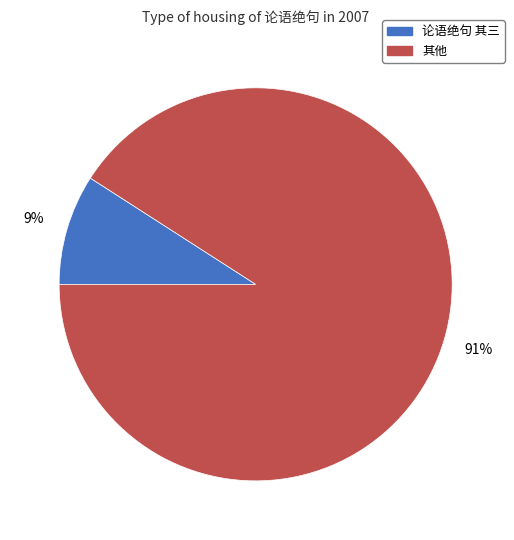

Does any single category account for the majority?

Yes